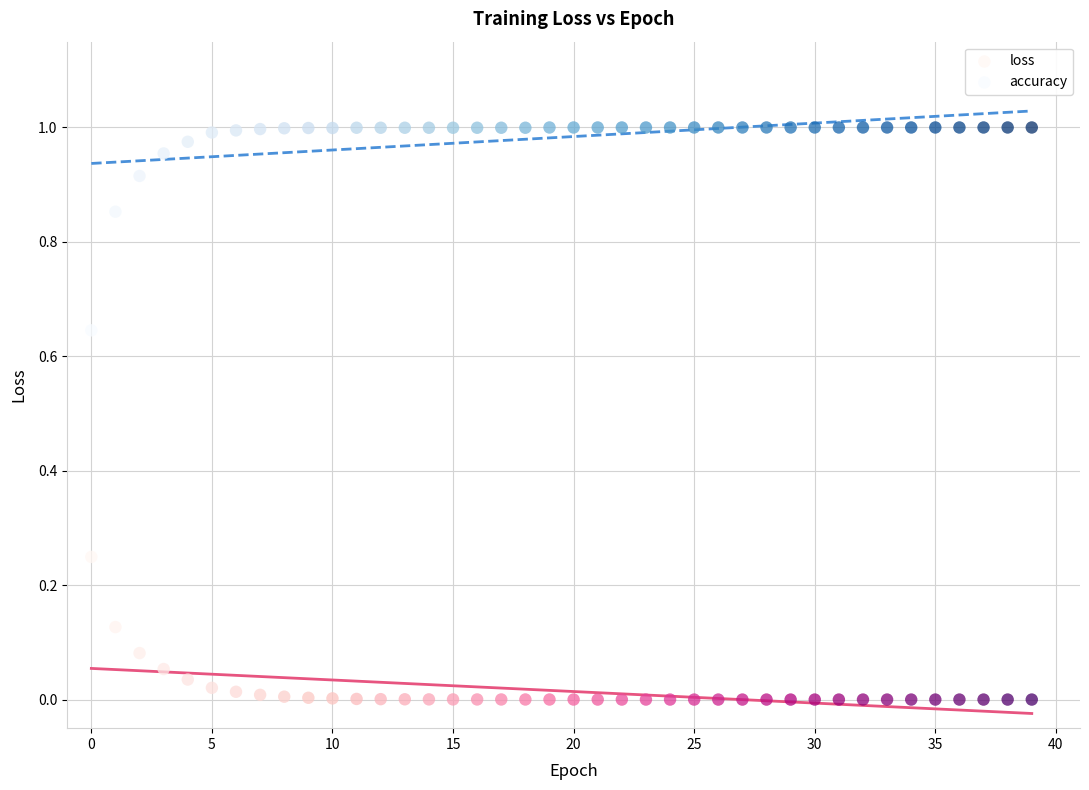

Which series has the widest spread of Y values?

accuracy